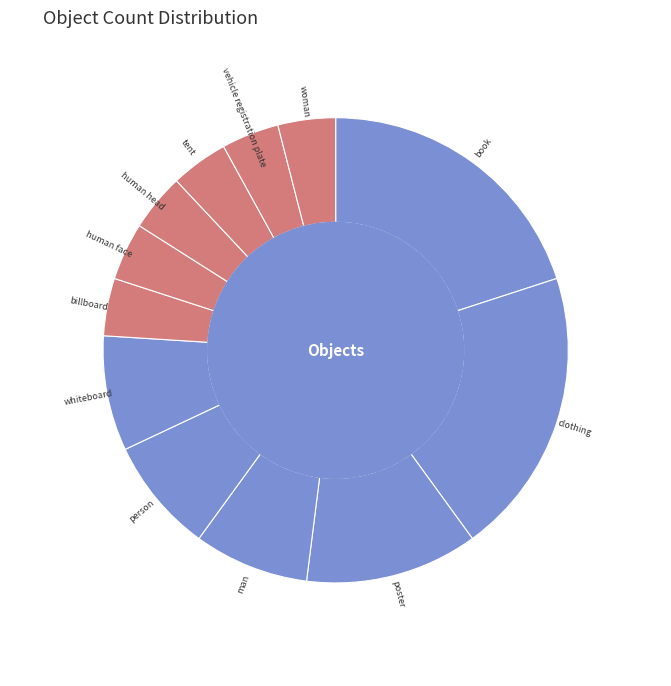

How many slices are in this pie chart?

12